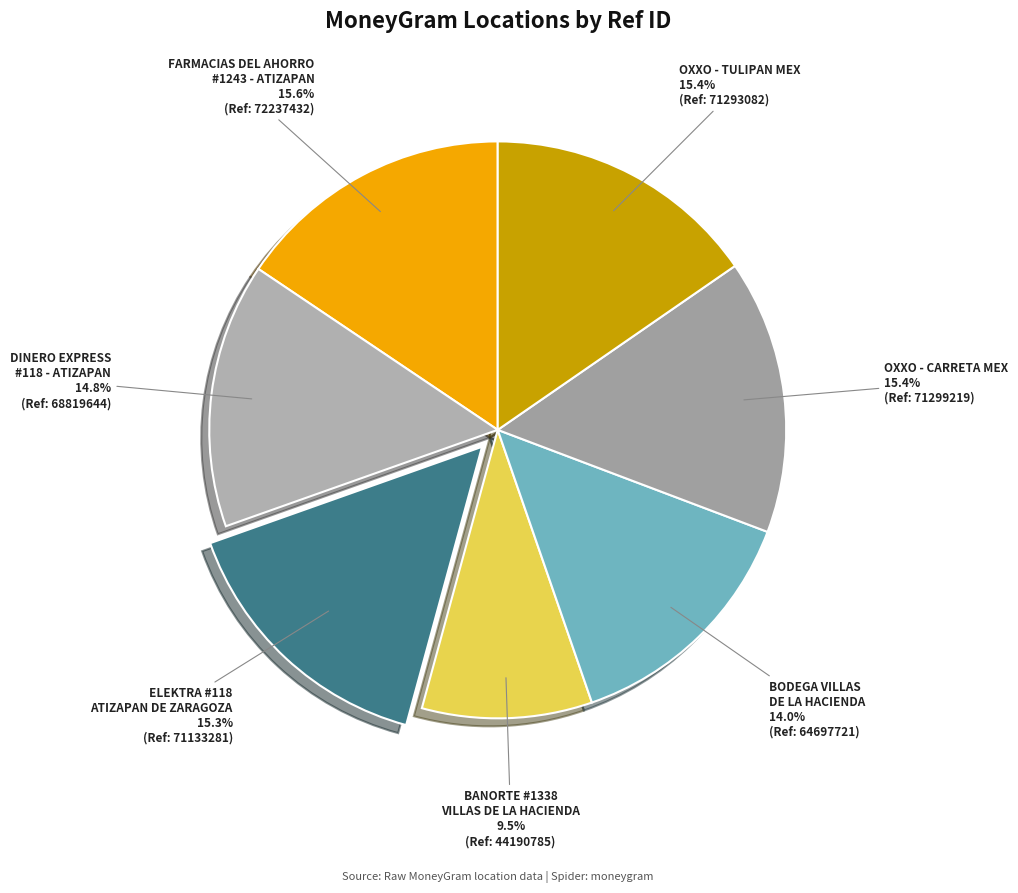

Do DINERO EXPRESS #118 - ATIZAPAN and OXXO - TULIPAN MEX together represent more than half of the pie?

No